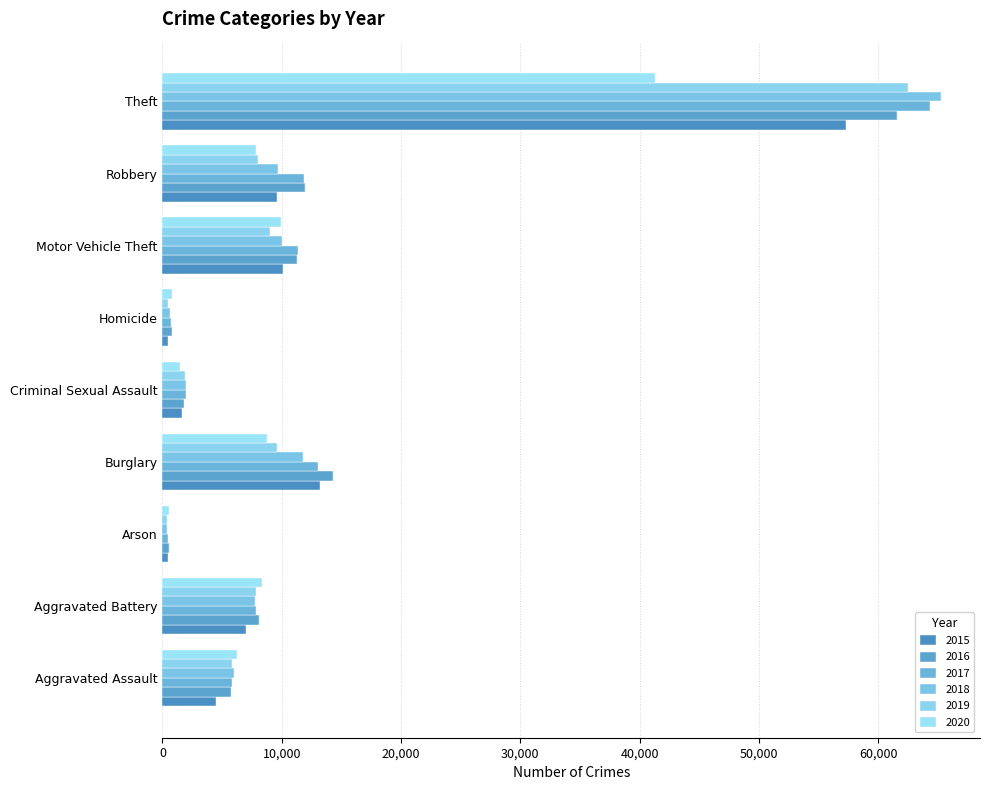

Is it true that 2017 equals 147 at Arson?

False